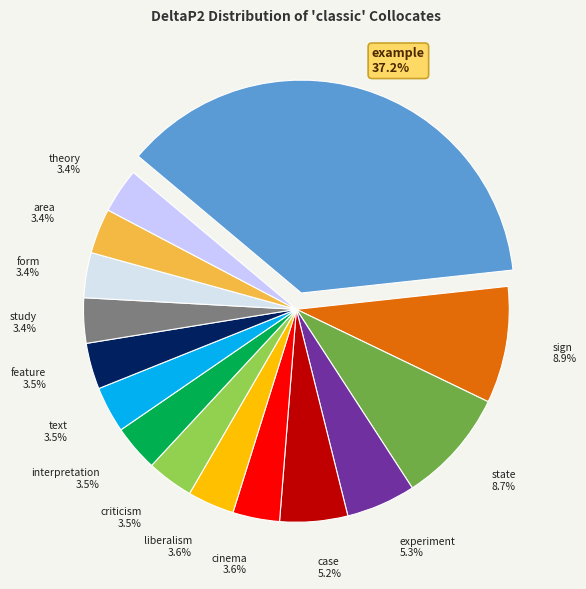

What is the total percentage of form and case?

8.6%